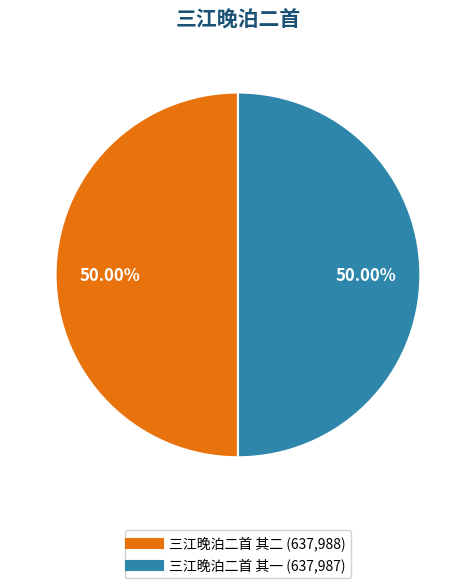

The 三江晚泊二首 其一 slice represents 50% of the pie. True or false?

True